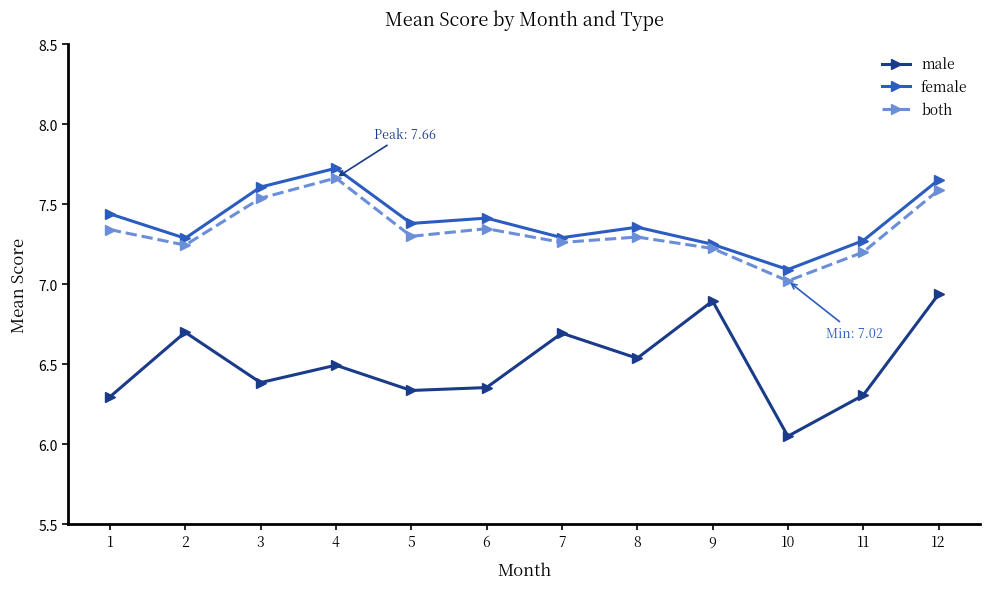

Which series has the widest spread of values?

male